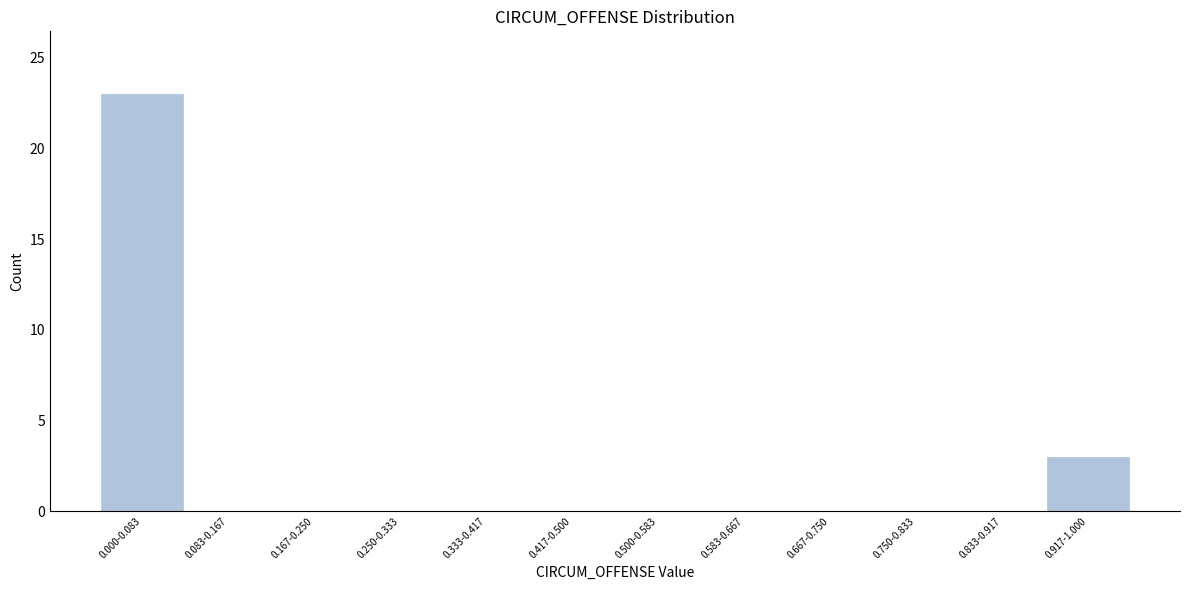

Reading left to right, list all the values displayed in this chart.

0.000-0.083=23	0.083-0.167=0	0.167-0.250=0	0.250-0.333=0	0.333-0.417=0	0.417-0.500=0	0.500-0.583=0	0.583-0.667=0	0.667-0.750=0	0.750-0.833=0	0.833-0.917=0	0.917-1.000=3